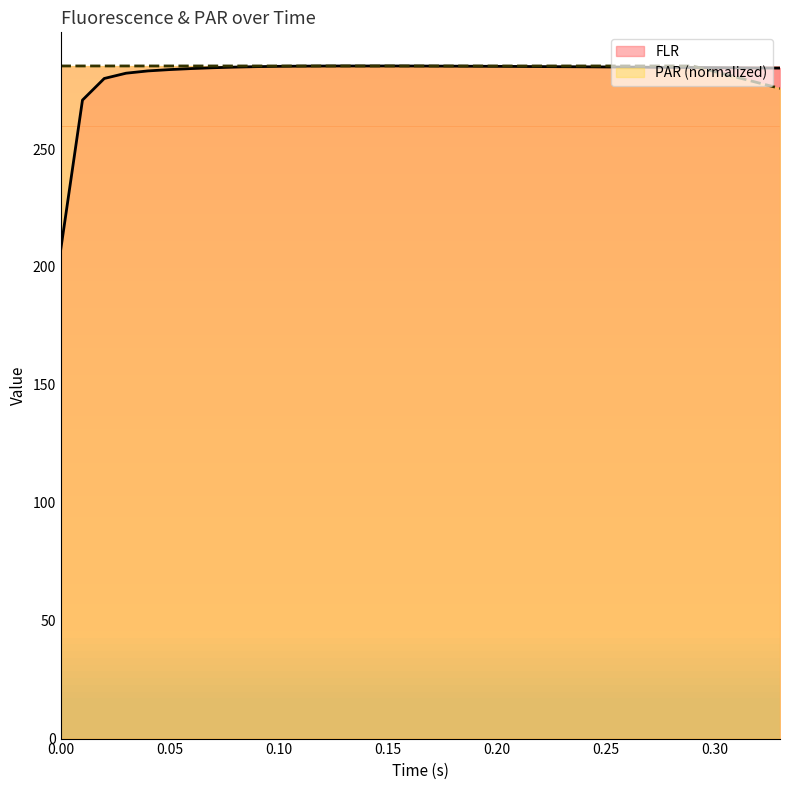

After their last crossing, which series has the higher values: PAR or FLR?

FLR